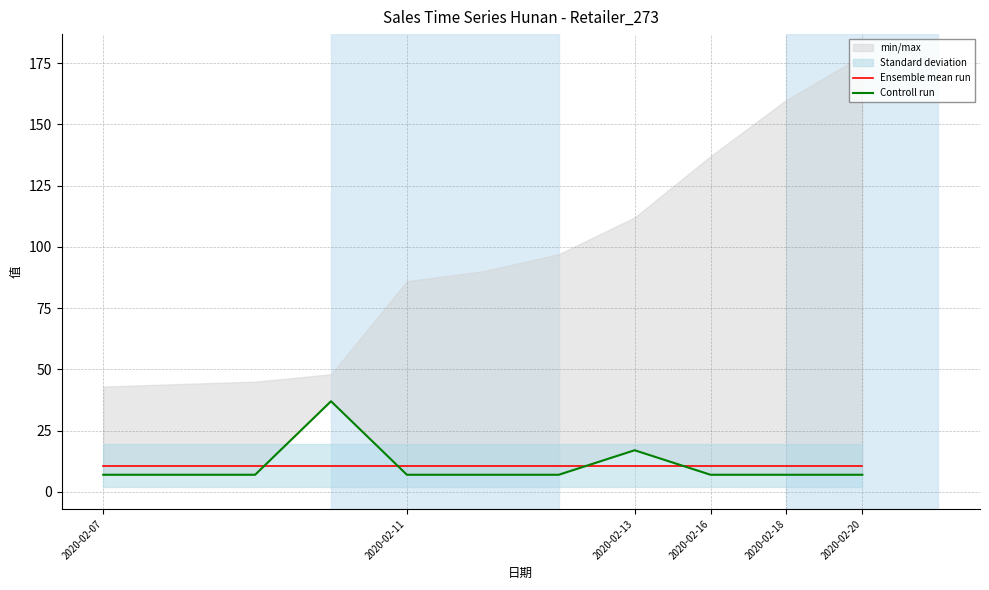

What is the label of the 2nd point from the left?

2020-02-11